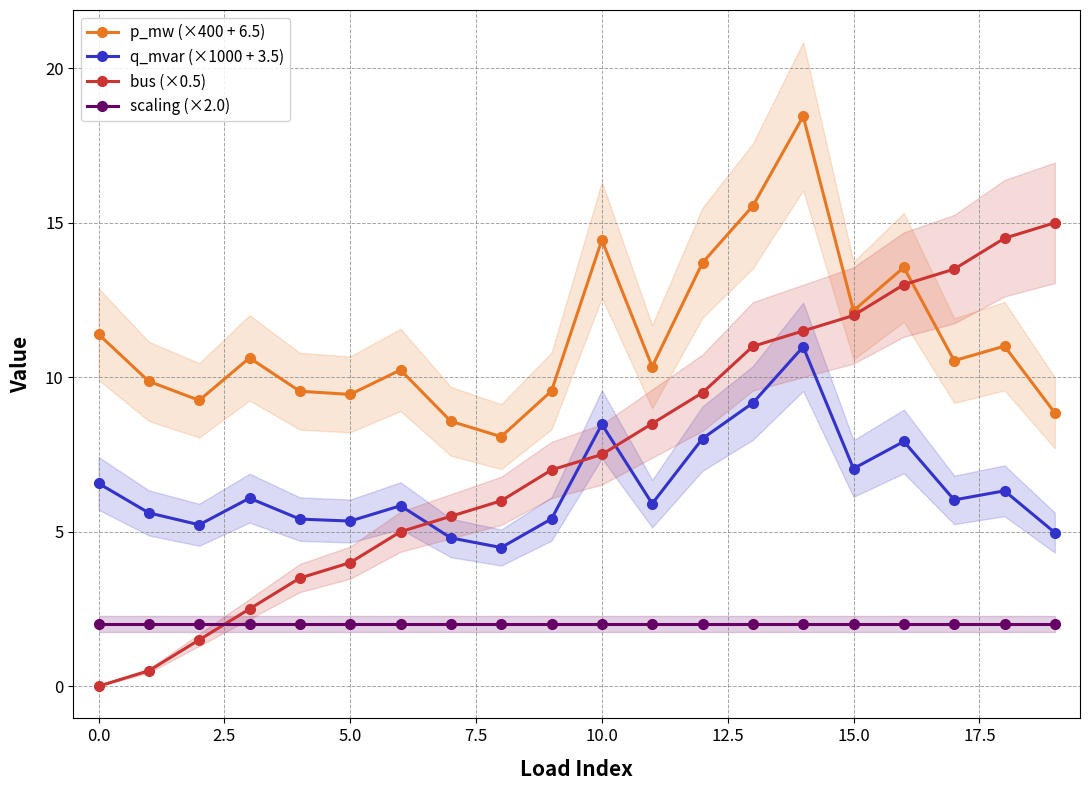

Reading right to left, list all the values displayed in this chart.

p_mw (×400 + 6.5): 8.8	11.0	10.5	13.6	12.2	18.4	15.5	13.7	10.3	14.4	9.6	8.1	8.6	10.2	9.4	9.5	10.6	9.3	9.9	11.4
q_mvar (×1000 + 3.5): 5.0	6.3	6.0	7.9	7.0	11.0	9.2	8.0	5.9	8.5	5.4	4.5	4.8	5.8	5.3	5.4	6.1	5.2	5.6	6.6
bus (×0.5): 15.0	14.5	13.5	13.0	12.0	11.5	11.0	9.5	8.5	7.5	7.0	6.0	5.5	5.0	4.0	3.5	2.5	1.5	0.5	0.0
scaling (×2.0): 2.0	2.0	2.0	2.0	2.0	2.0	2.0	2.0	2.0	2.0	2.0	2.0	2.0	2.0	2.0	2.0	2.0	2.0	2.0	2.0